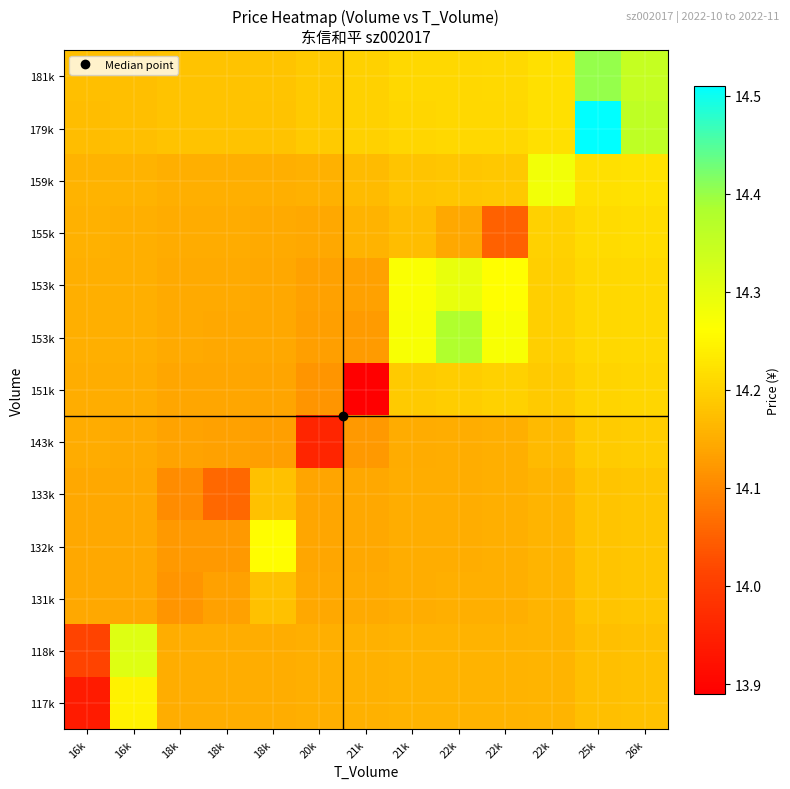

What is the difference between the highest and lowest values at 25k?

0.3